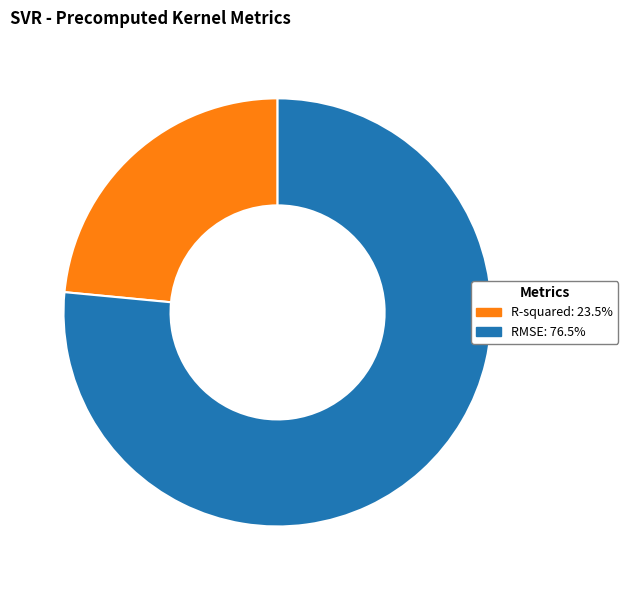

Is RMSE the majority of the pie?

Yes